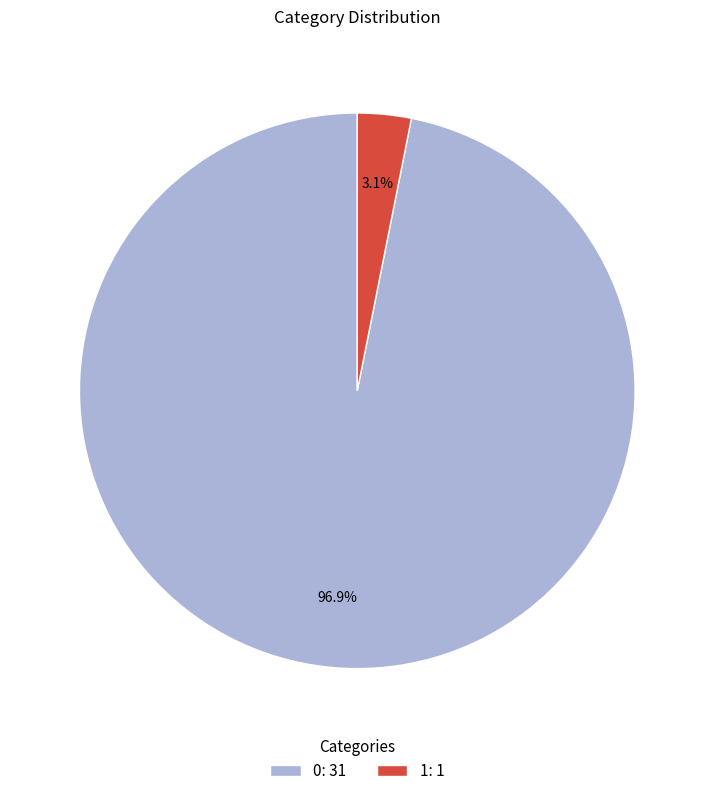

The 1 slice represents 11% of the pie. True or false?

False